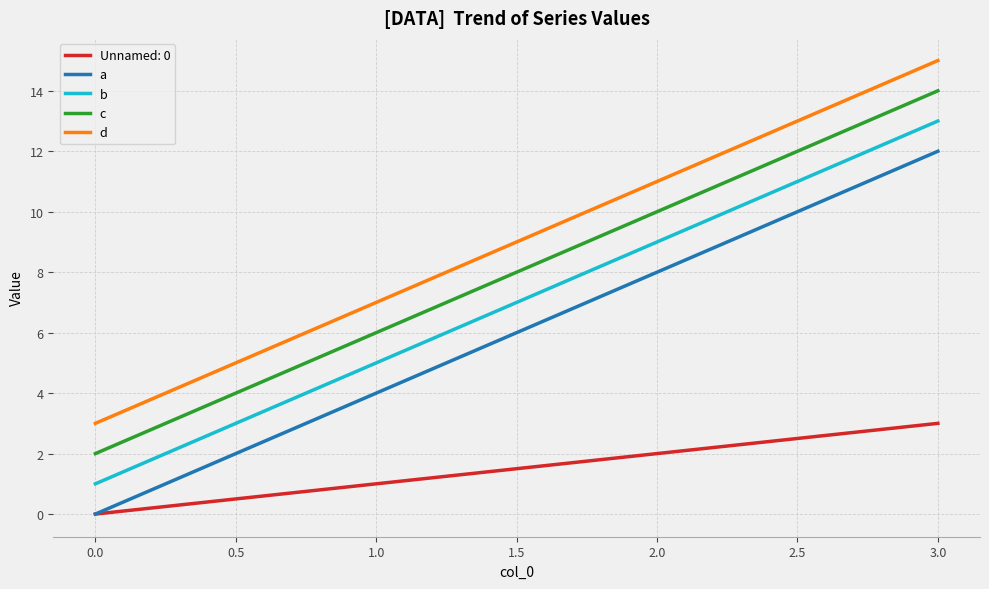

Is this an area chart (filled region under the line)?

No